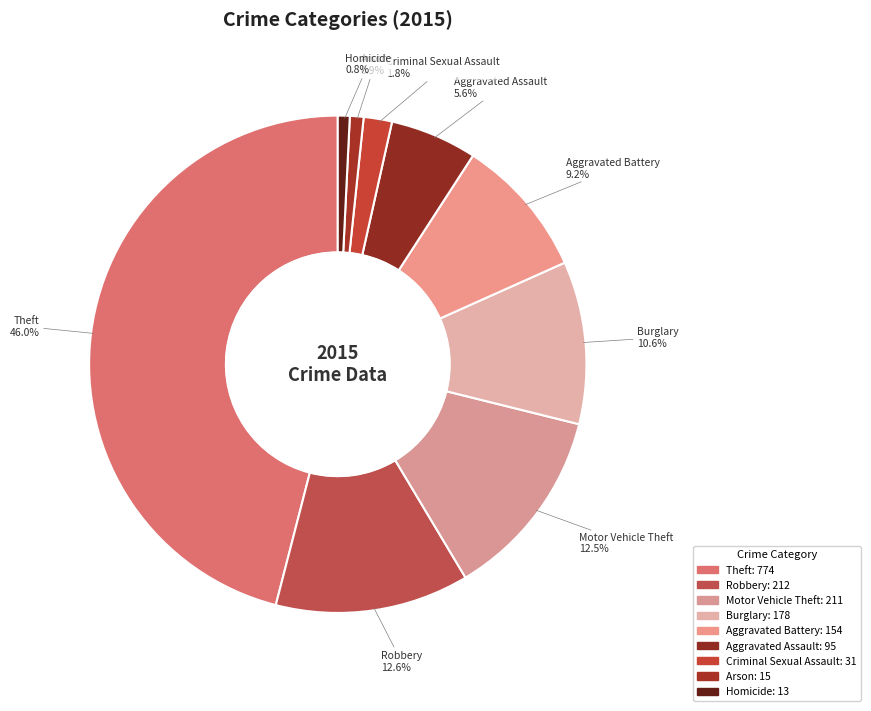

Does Robbery represent more than half of the total?

No